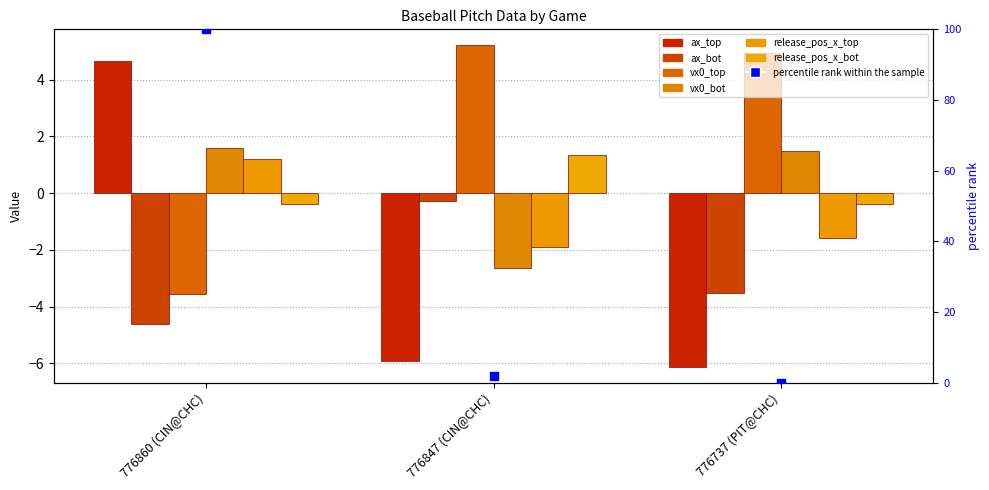

Which series has the widest spread of Y values?

ax_top